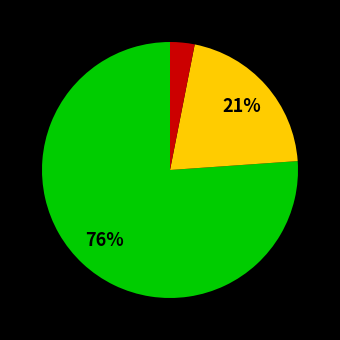

Is there any slice that represents more than half of the pie?

Yes